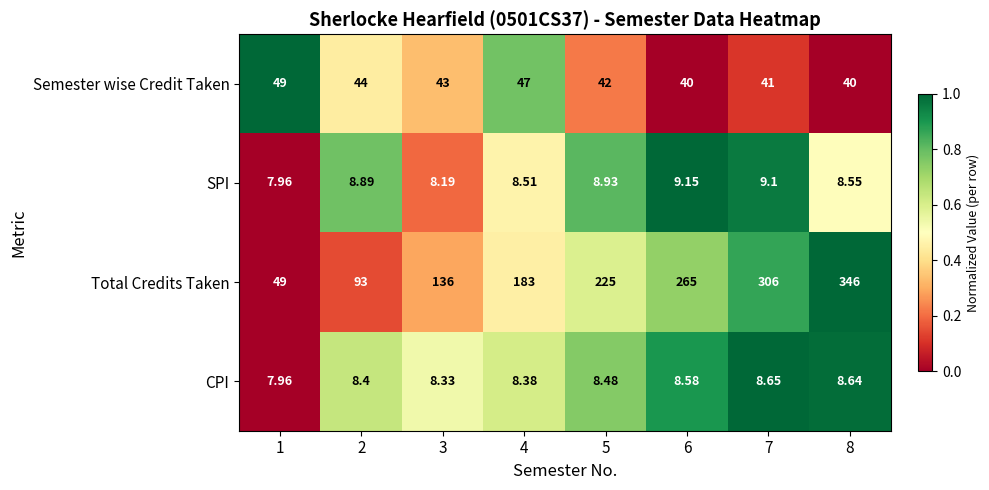

How many data points in SPI are above 8?

7